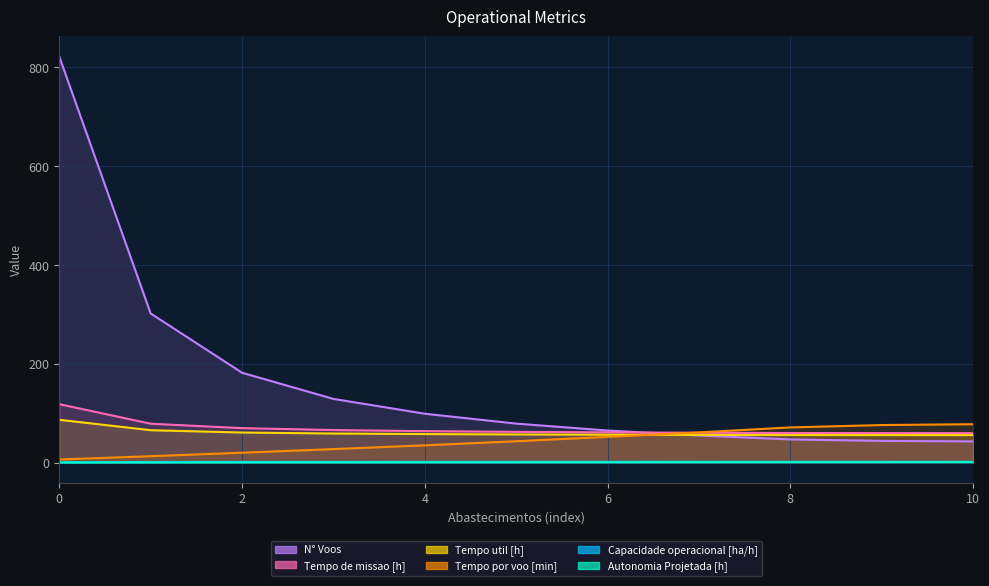

What is the value of the Tempo util [h] point at the 1st from the left?

86.7